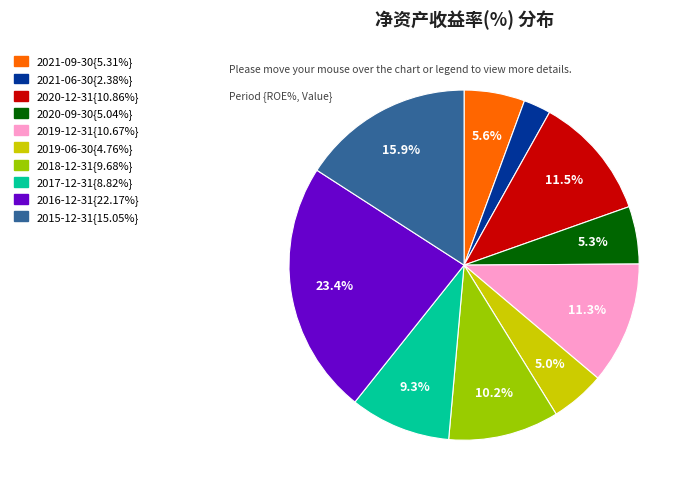

Is there a majority slice in this chart?

No